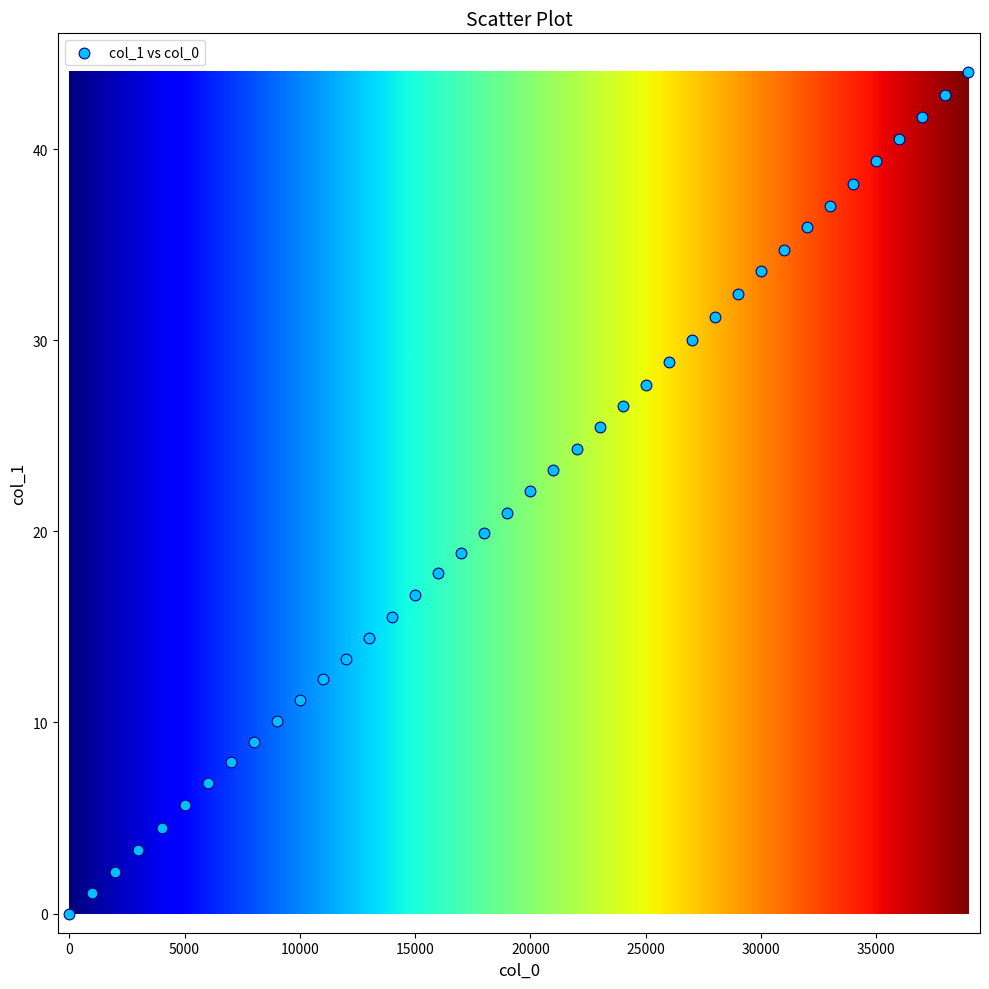

What is the range of X values (max minus min)?

39000.0